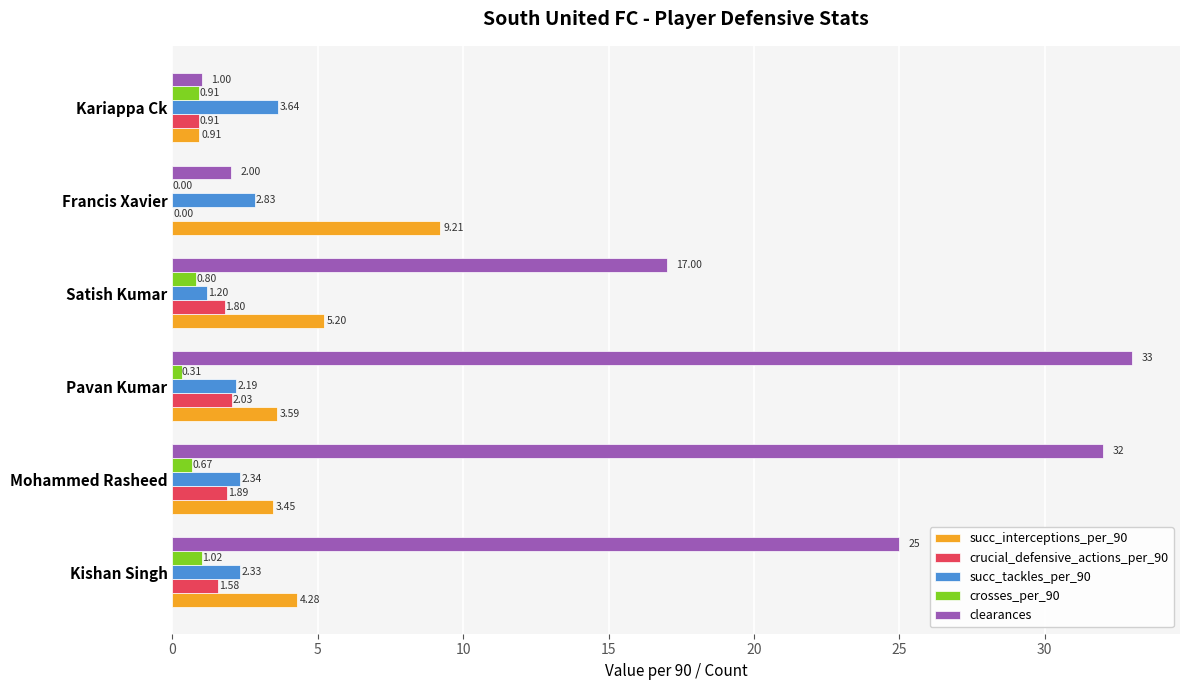

What are all the series names shown in the legend?

succ_interceptions_per_90, crucial_defensive_actions_per_90, succ_tackles_per_90, crosses_per_90, clearances